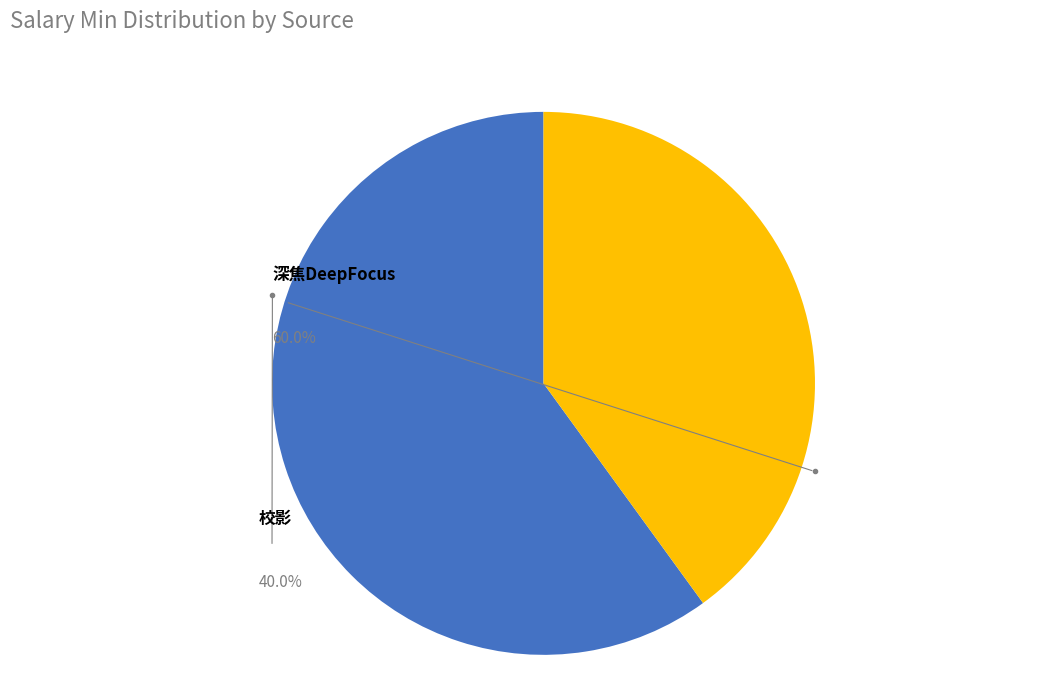

What is the change in value from 深焦DeepFocus to 校影?

-4000